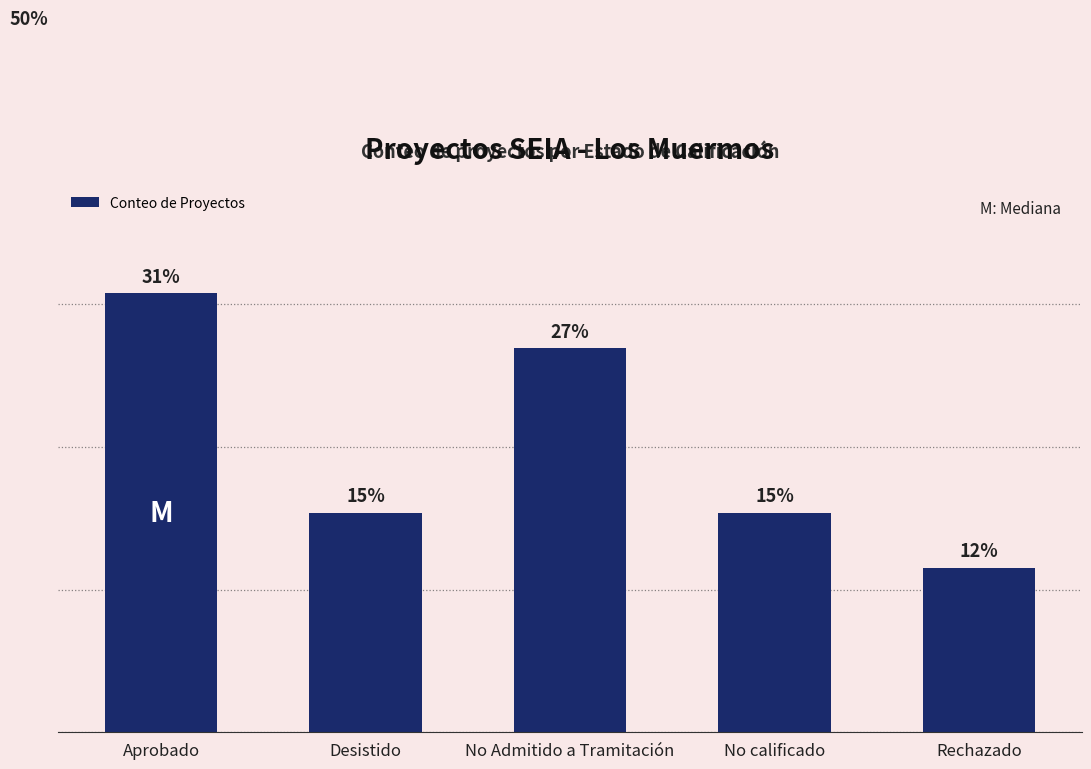

How many values are between 0 and 1?

5